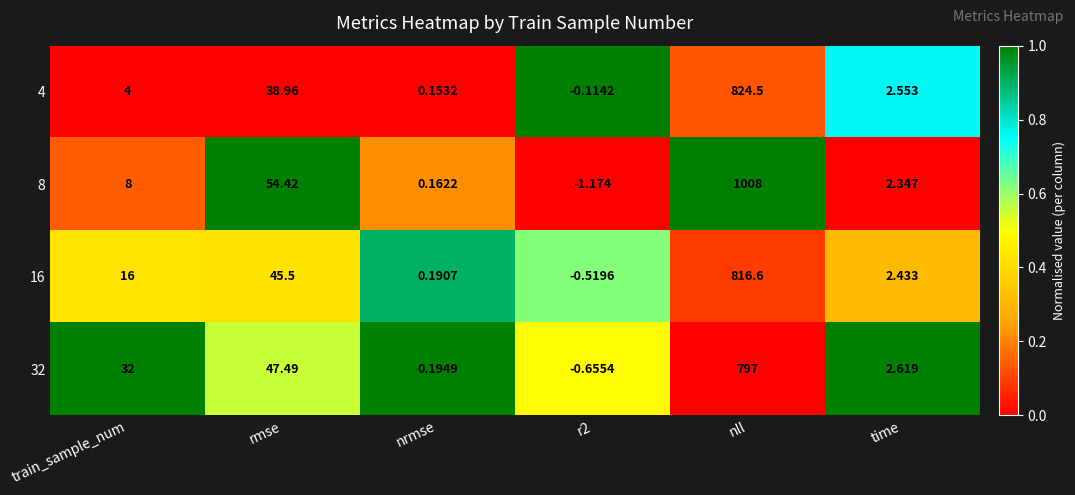

Which category has the highest value across all series?

nll